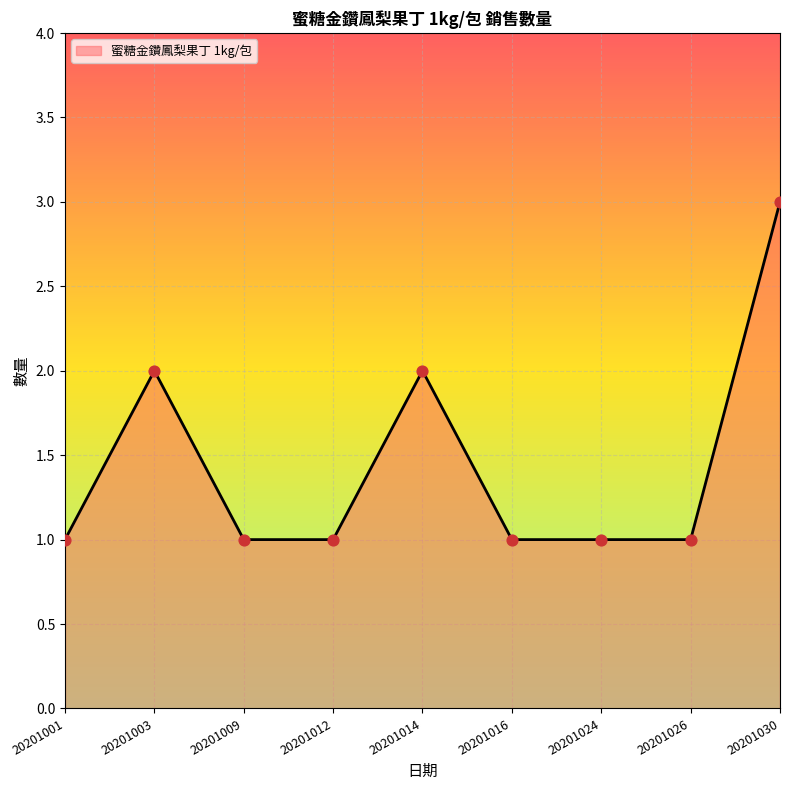

What is the change in value from 20201003 to 20201012?

-1